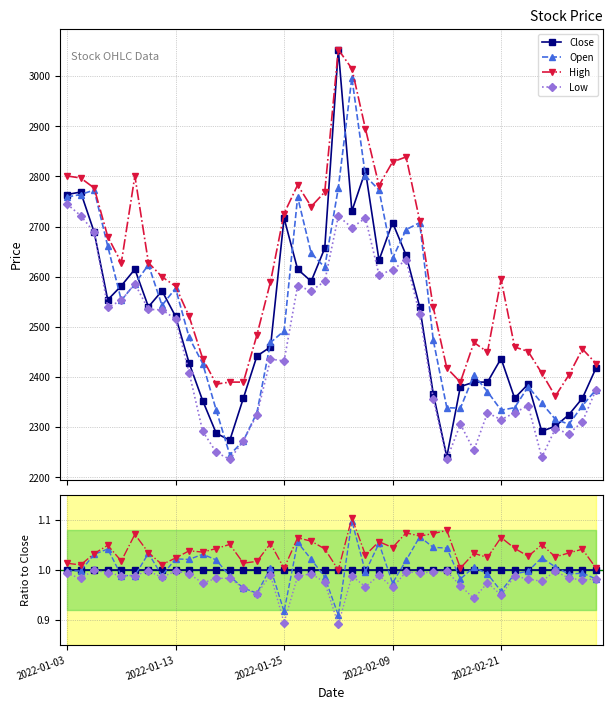

Read the Low value at 22.

1.0